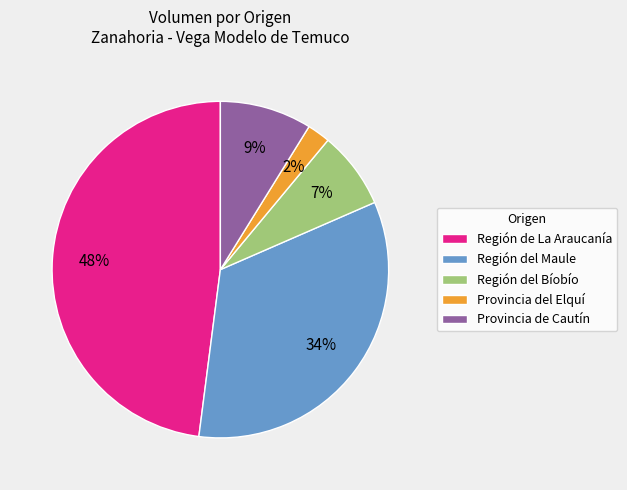

Is there any slice that represents more than half of the pie?

No